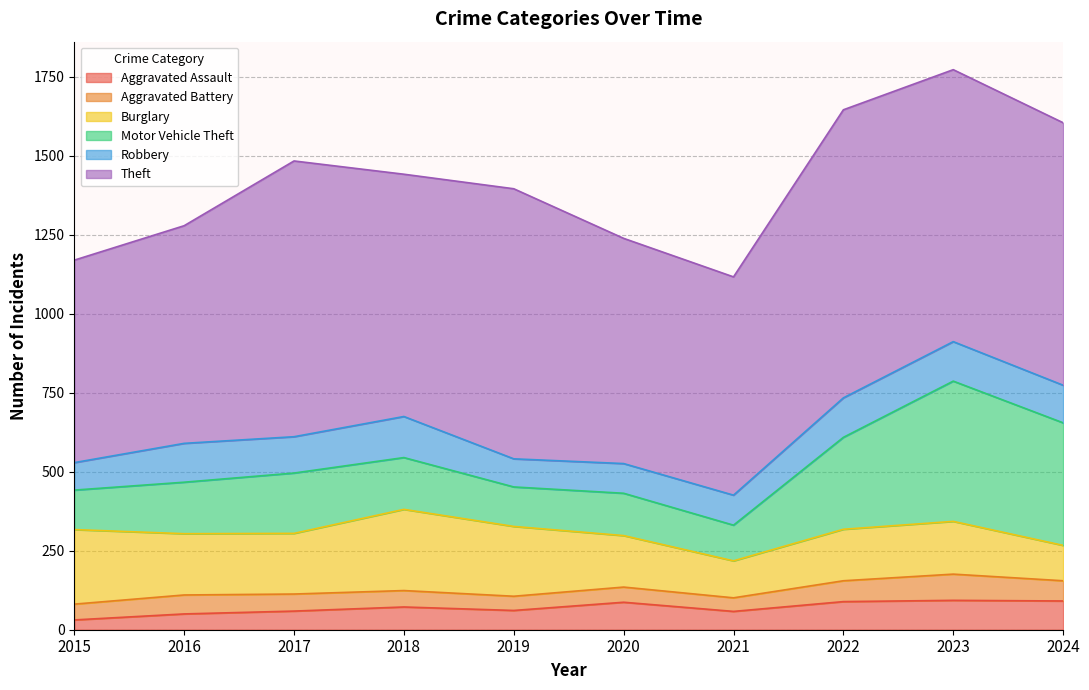

True or false: Theft and Aggravated Assault cross at least once.

False